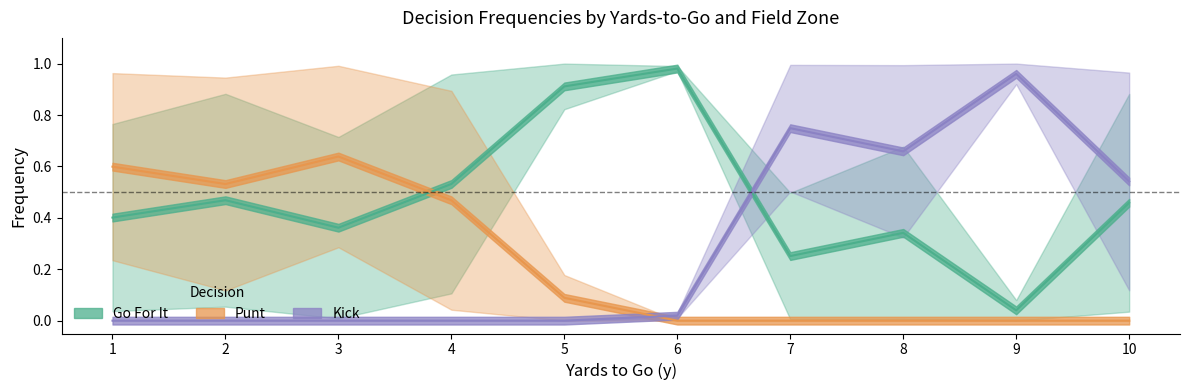

True or false: gofor_fz2 has more than 1 interior local peaks.

True